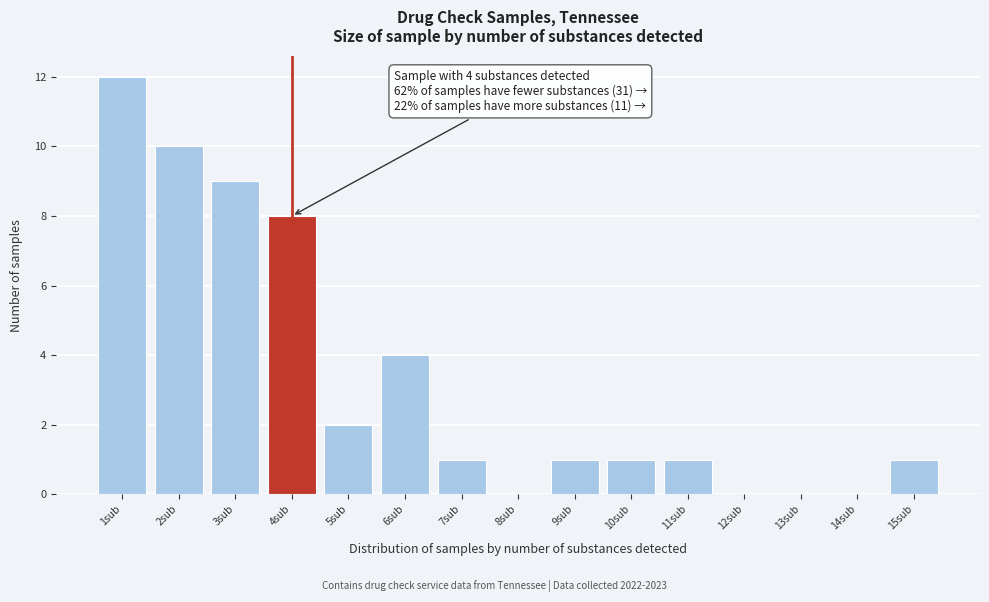

Which range on the x-axis has the tallest bar?

0.5 to 1.5